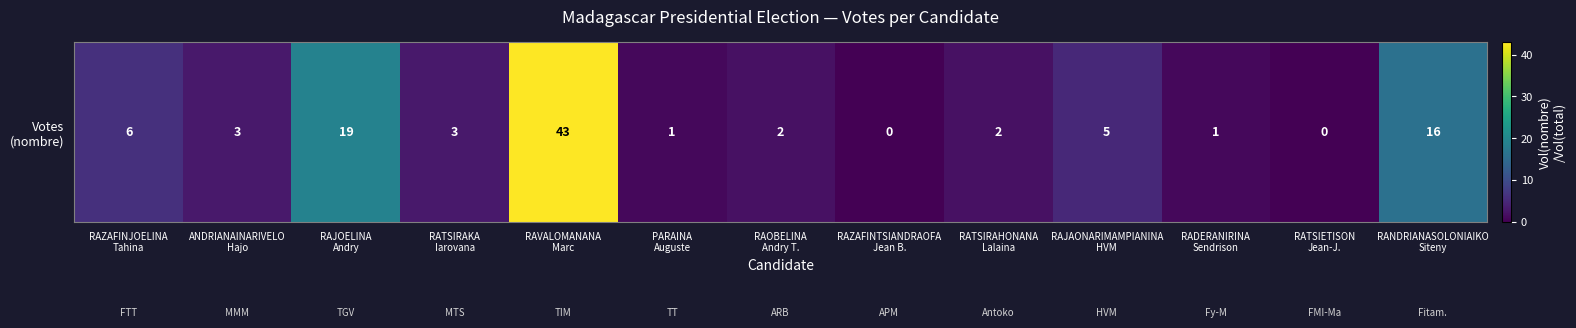

The value at RADERANIRINA
Sendrison is 1. True or false?

True